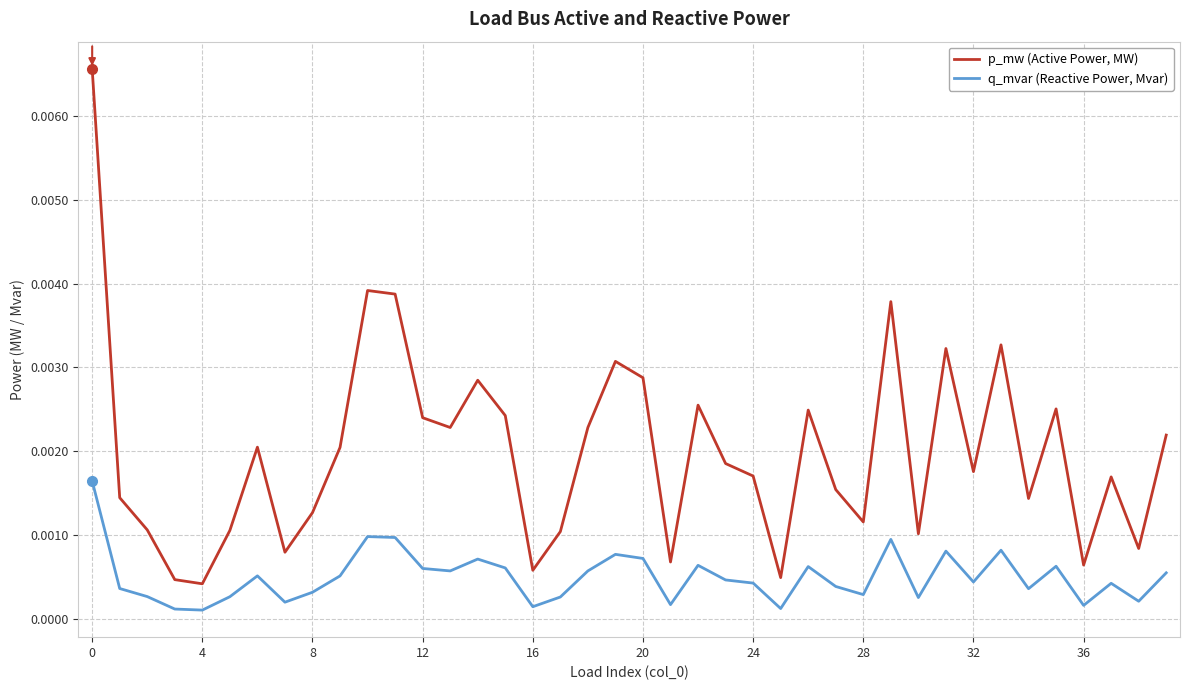

True or false: q_mvar (Reactive Power, Mvar) and p_mw (Active Power, MW) cross at least once.

False